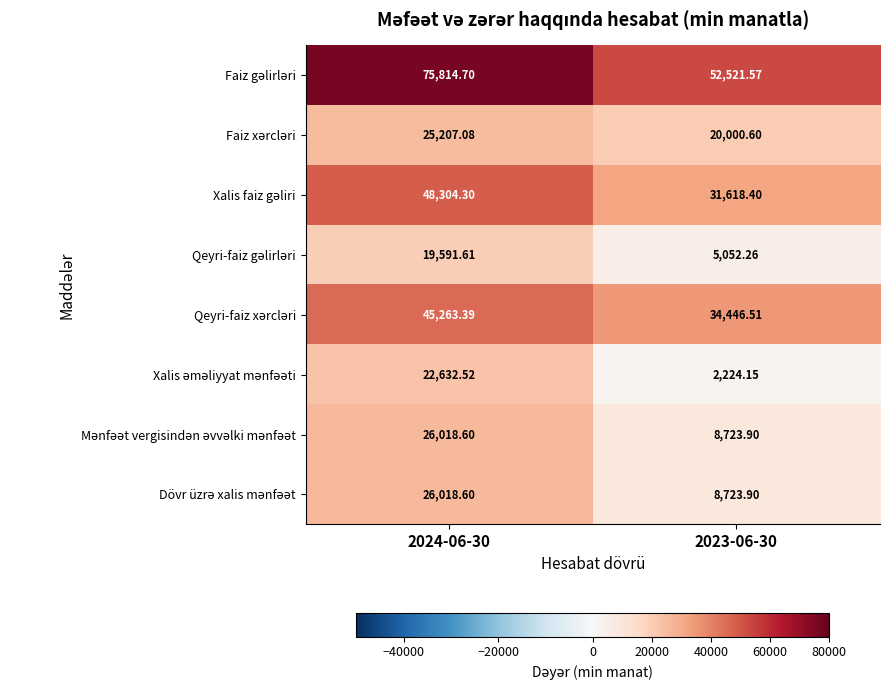

Which series has the largest range (max minus min)?

Faiz gəlirləri